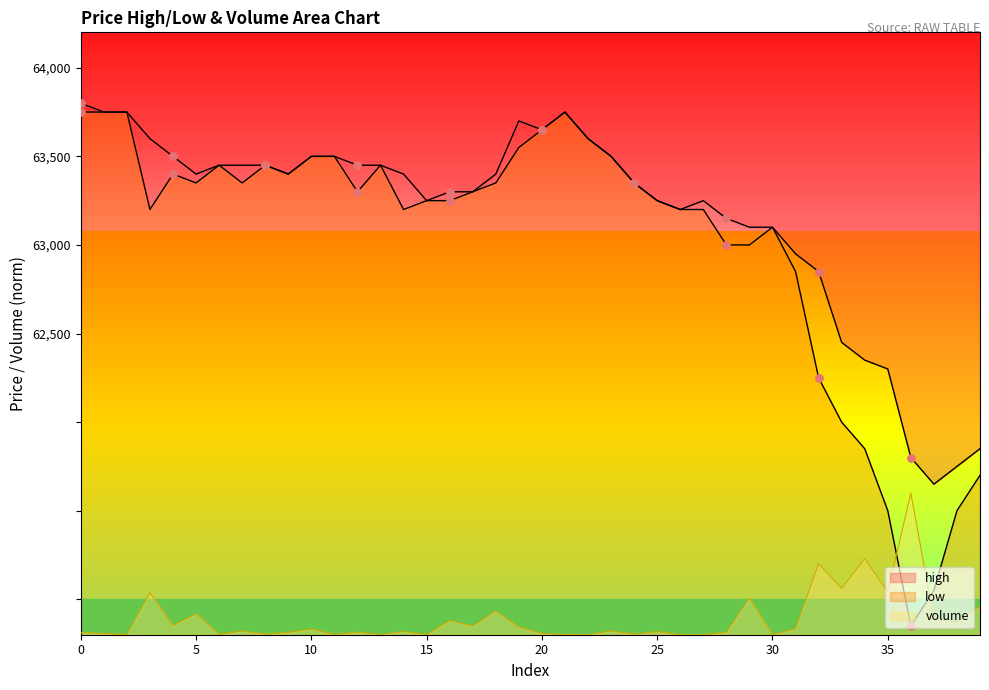

Which series has the largest total across all categories?

high